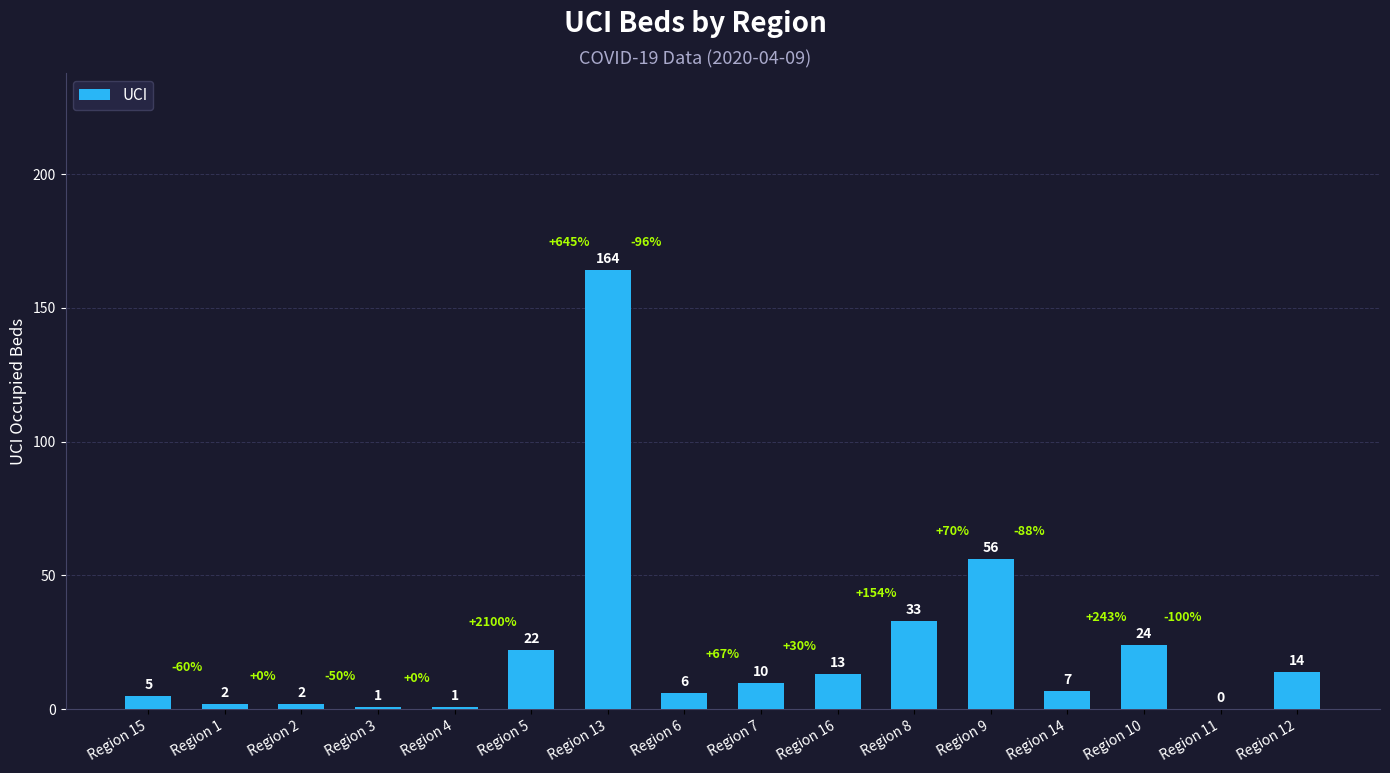

The value at Region 9 is 37. True or false?

False